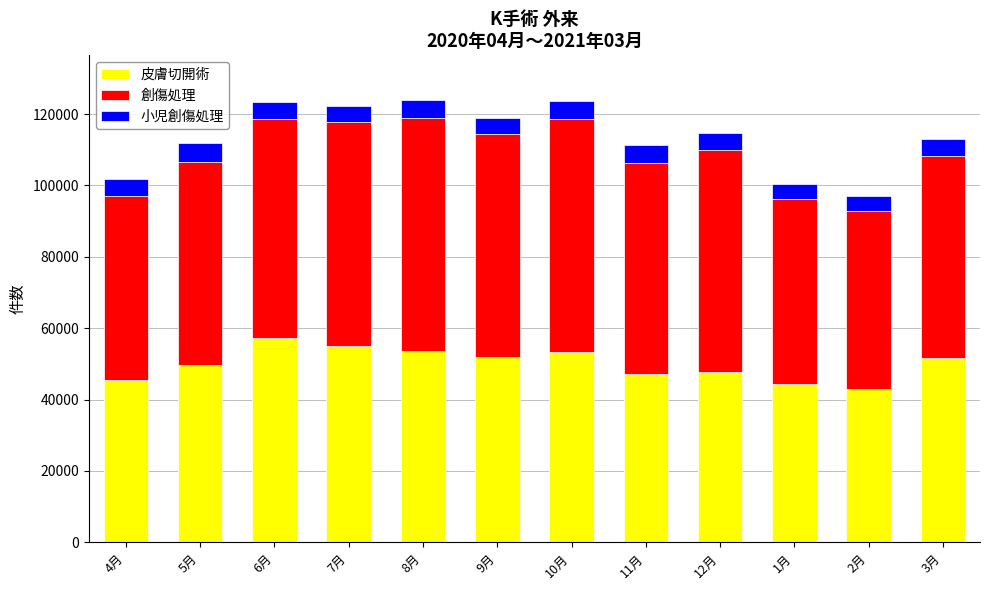

Does the chart contain any negative values?

No